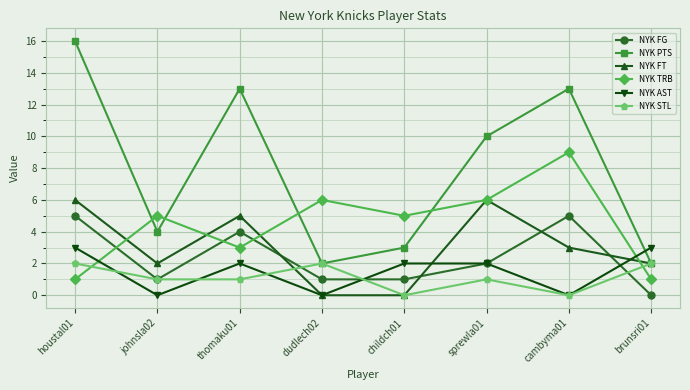

At how many categories does at least one series exceed 4?

7